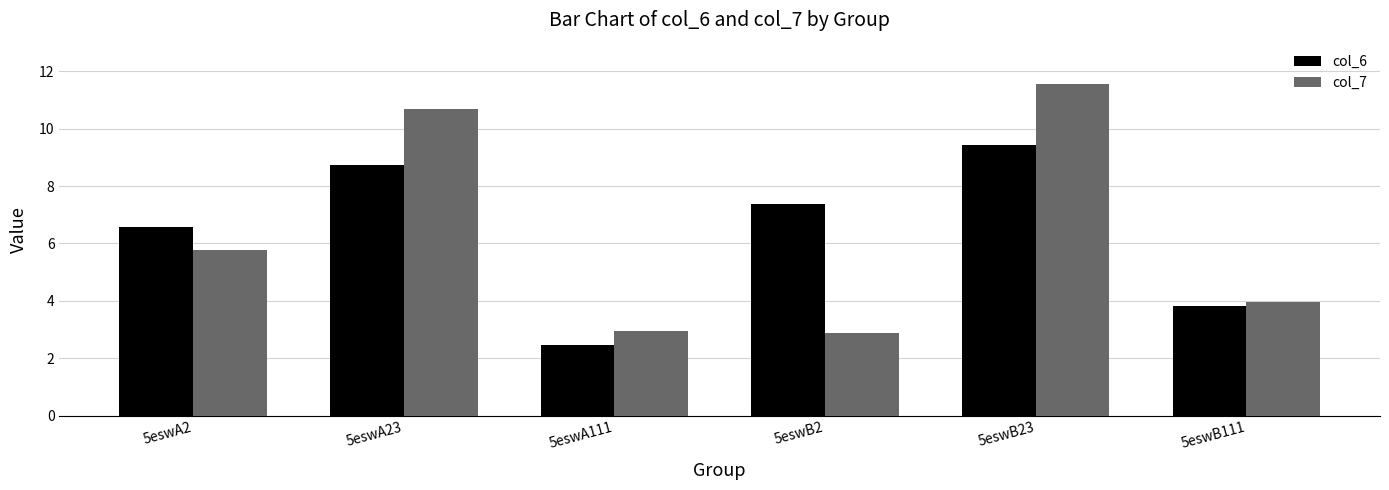

List the series in order of their peak value, lowest first.

col_6, col_7